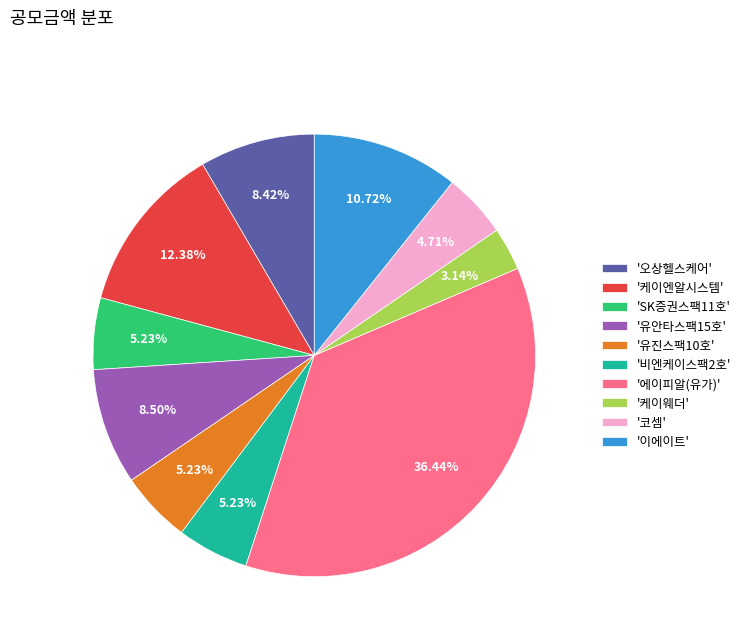

Approximately how many times larger is the value at '코셈' compared to '오상헬스케어'?

0.6